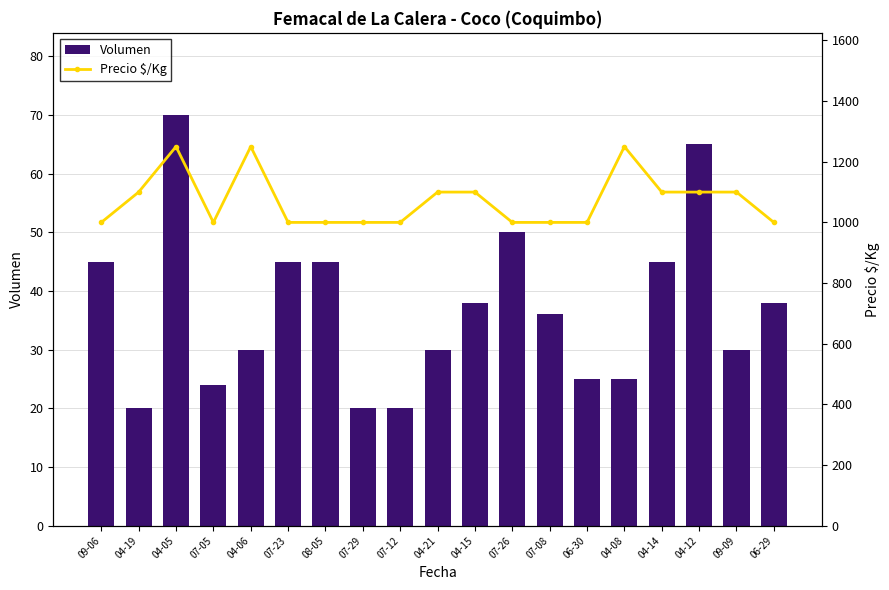

What is the approximate value of Volumen at 07-08?

36